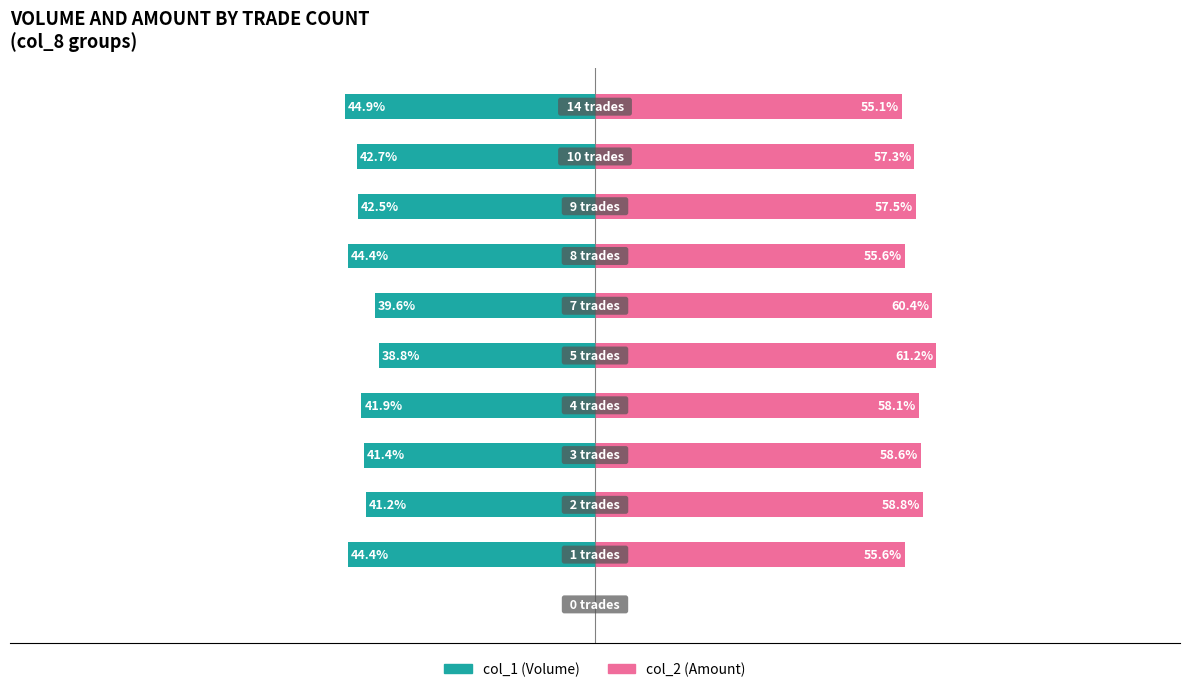

List the series in order of their peak value, lowest first.

col_1 (Volume), col_2 (Amount)